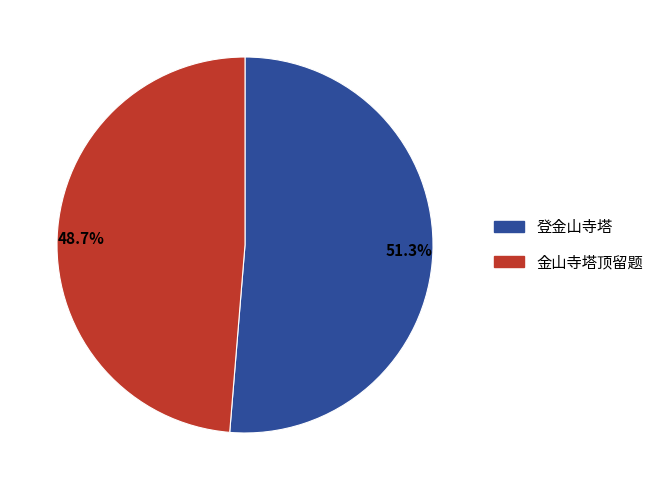

Approximately how many times larger is the value at 登金山寺塔 compared to 金山寺塔顶留题?

1.1